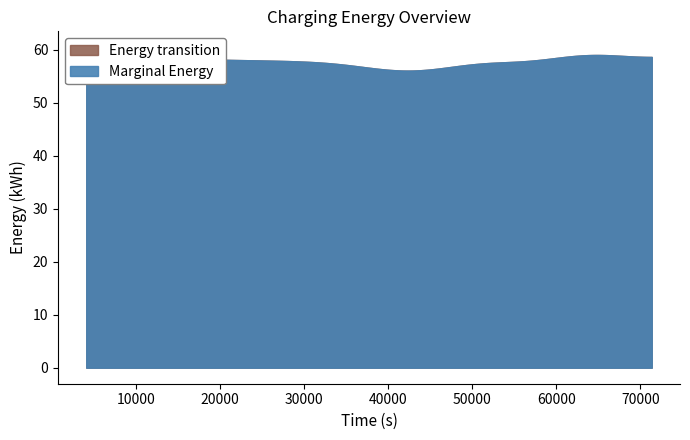

Read the VehicleEnergy value at 35820.

57.7